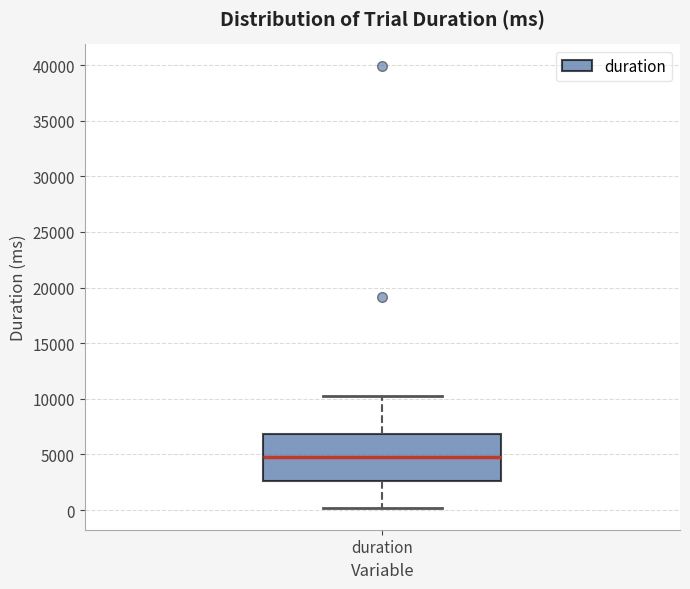

Where does the median line of the box for duration sit on the y-axis? The values are not printed on the chart, so give them approximately, as read against the axis.

4500